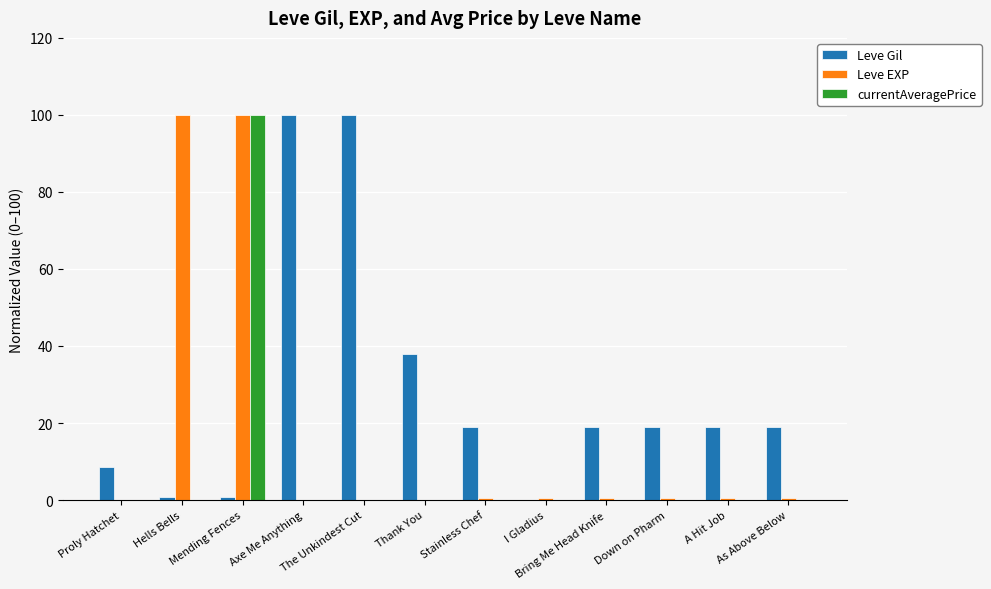

Read the Leve EXP value at Hells Bells.

100.0